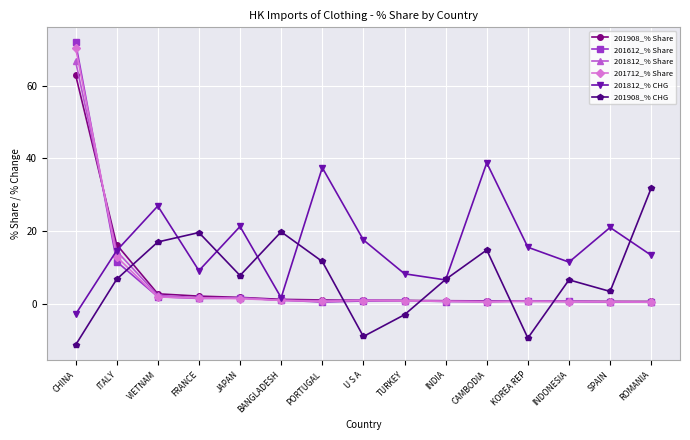

Is it true that 201908_% Share equals 26.5 at ITALY?

False